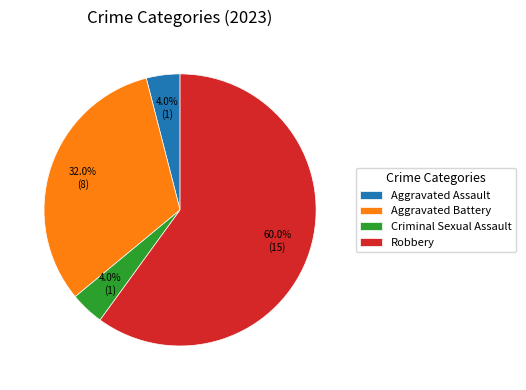

How many segments does this pie chart have?

4